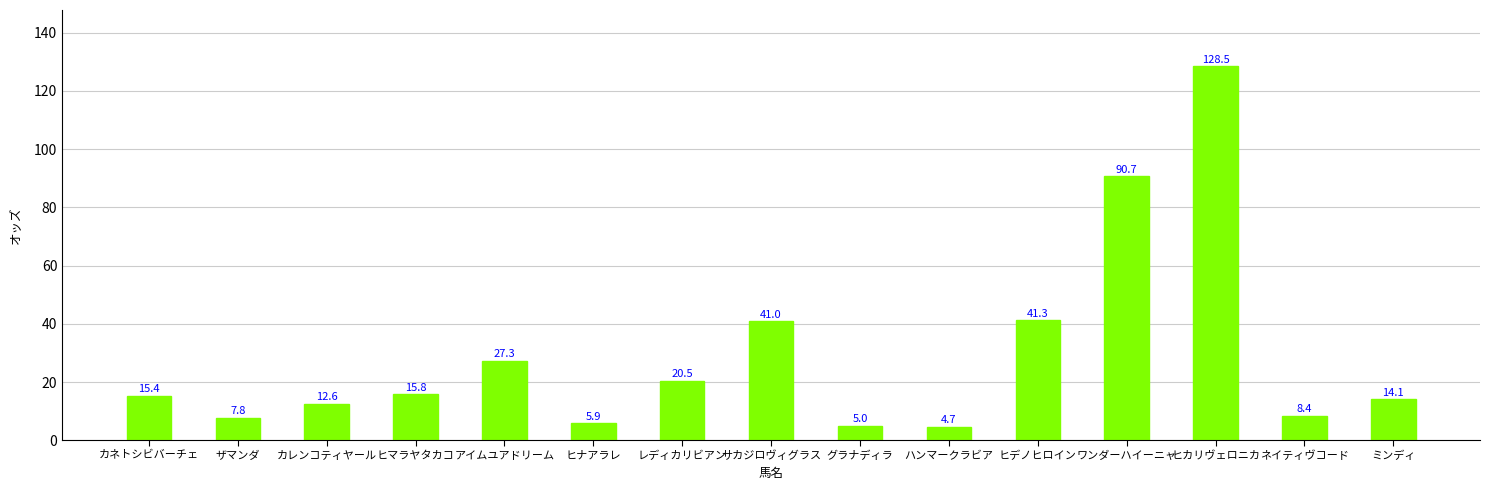

Which category has the highest value across all series?

ヒカリヴェロニカ